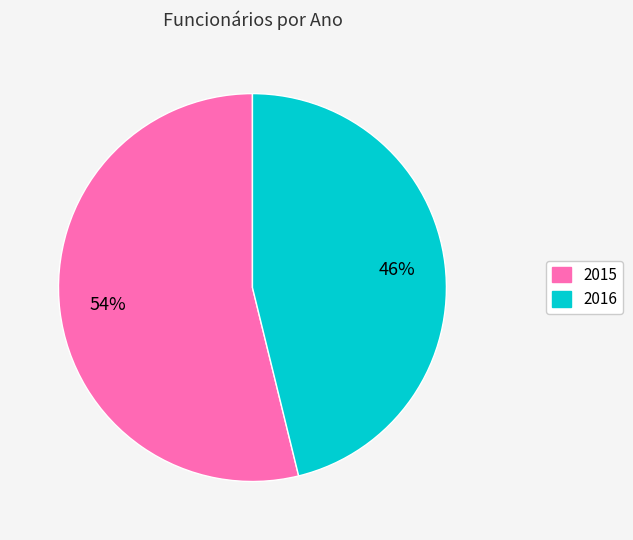

Is it true that 2016 is 46% of the pie?

True